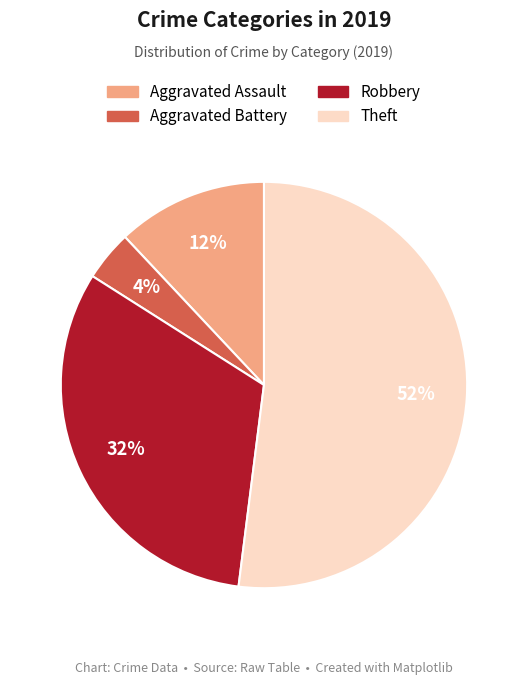

Is Theft the majority of the pie?

Yes